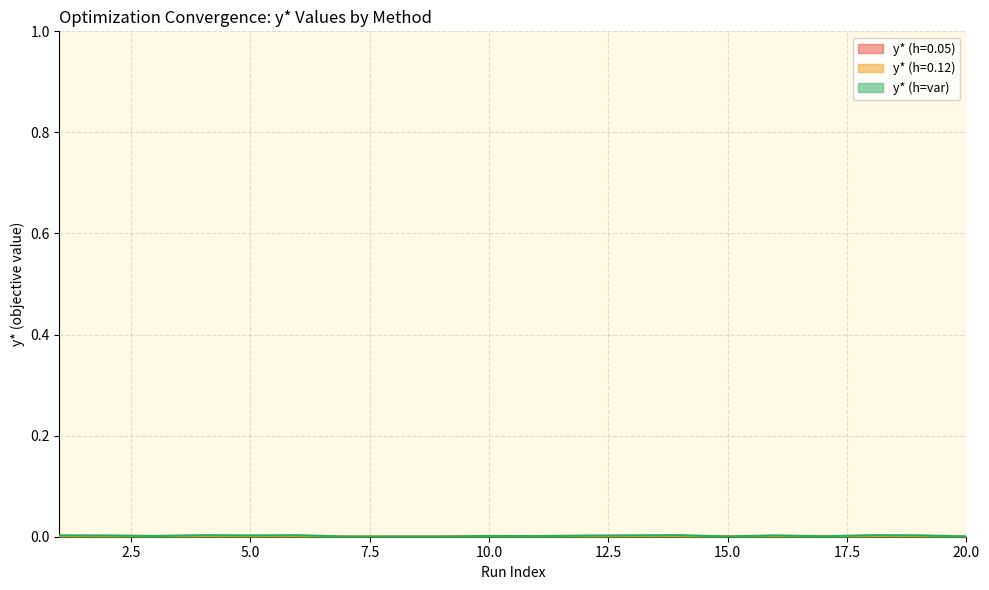

How many series are shown in this chart?

3